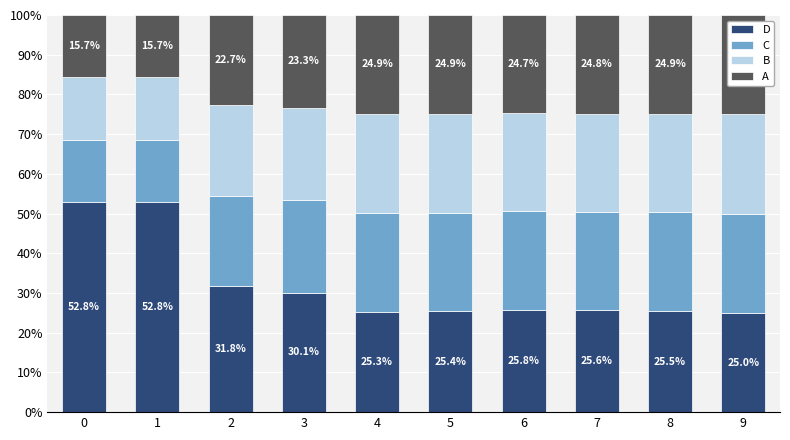

Are the bars grouped side by side (vs. stacked)?

No